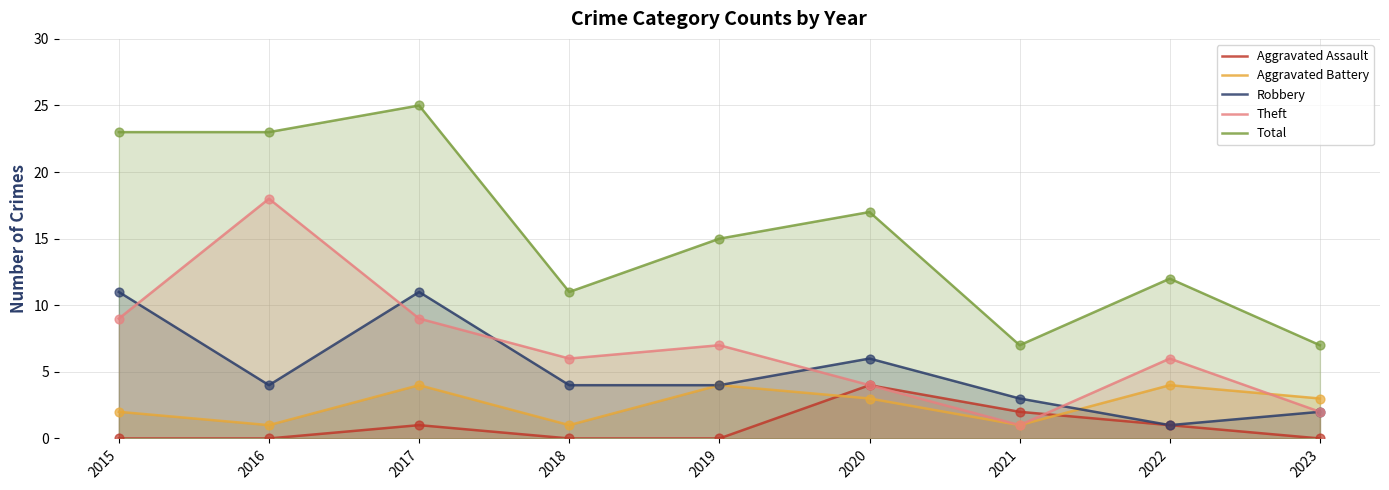

Which series has the largest Y range (max minus min)?

Total